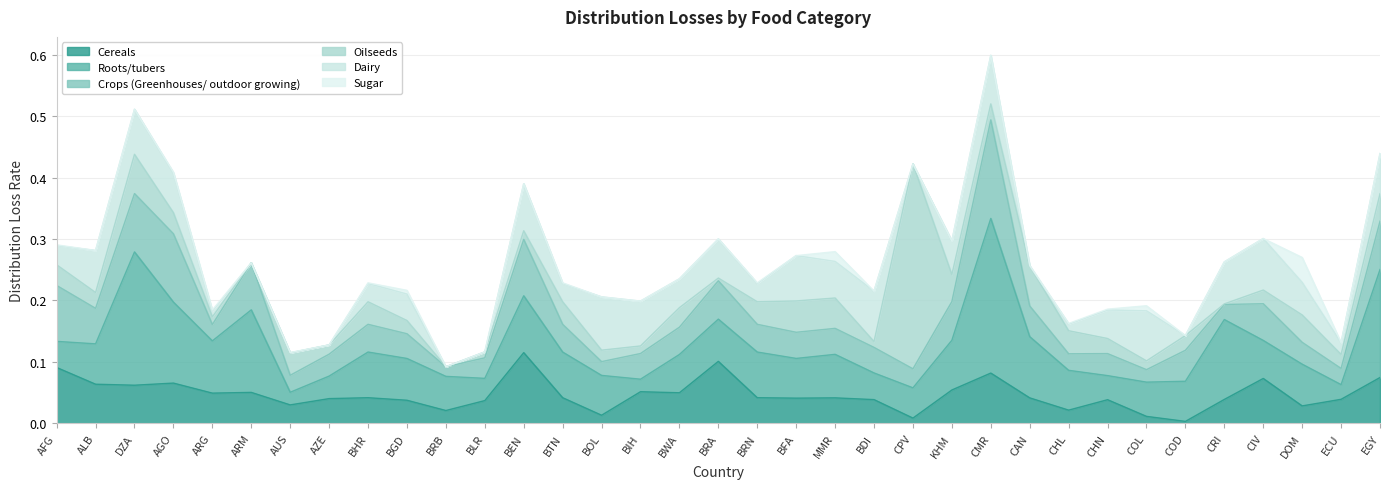

What are all the series names shown in the legend?

Cereals, Roots/tubers, Crops (Greenhouses/ outdoor growing), Oilseeds, Dairy, Sugar